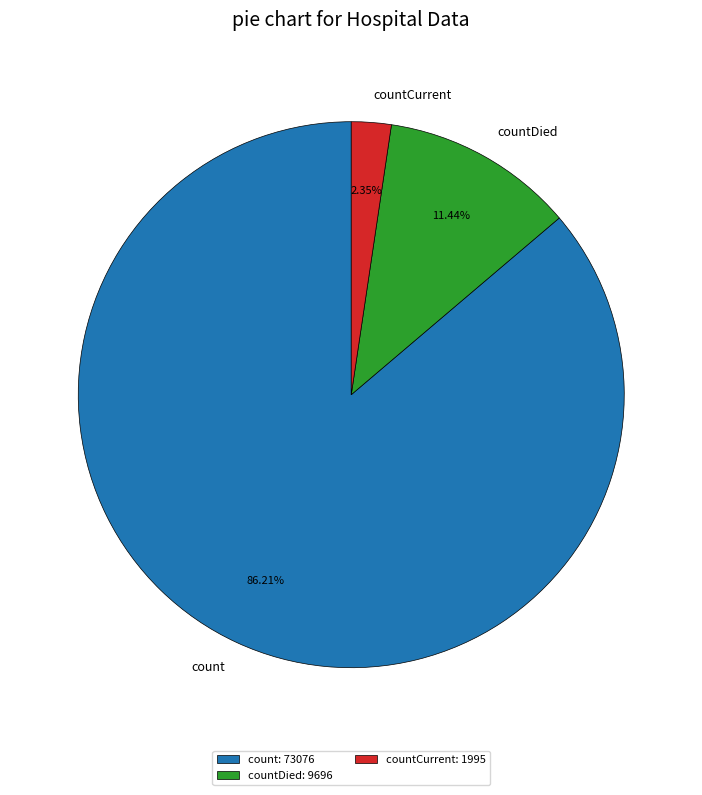

Does countCurrent account for over 50% of the chart?

No